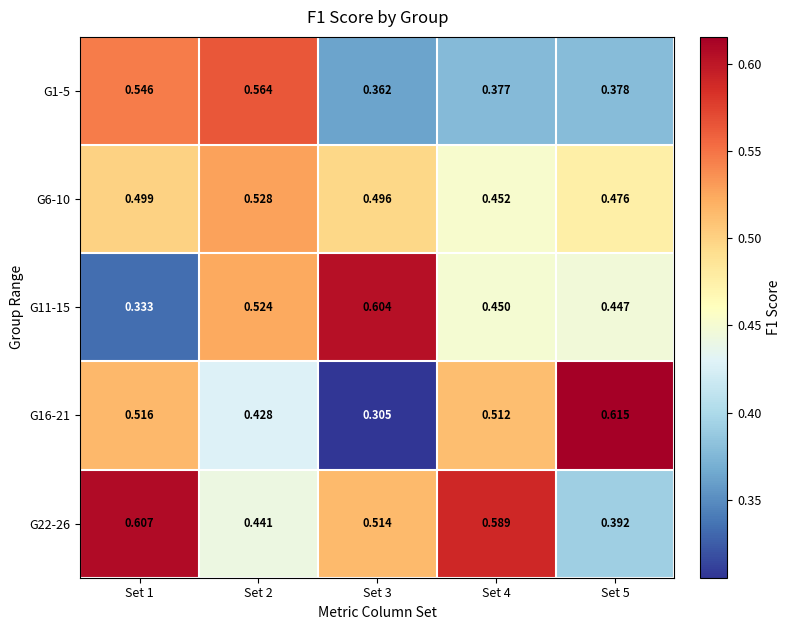

Is the value of G11-15 at Set 5 greater than the value of G1-5 at Set 2?

No